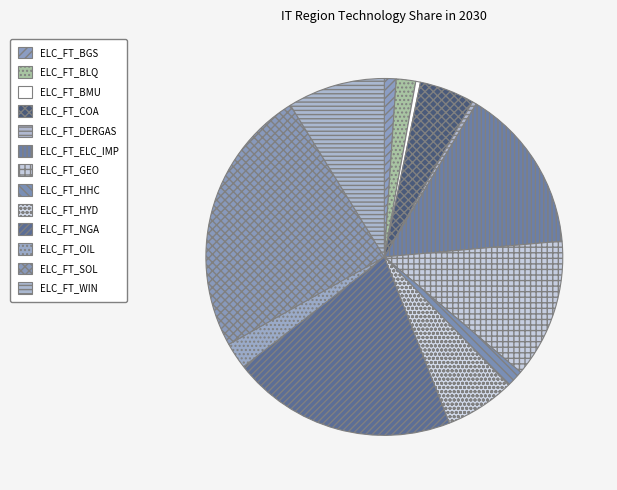

The ELC_FT_BGS slice represents 11% of the pie. True or false?

False